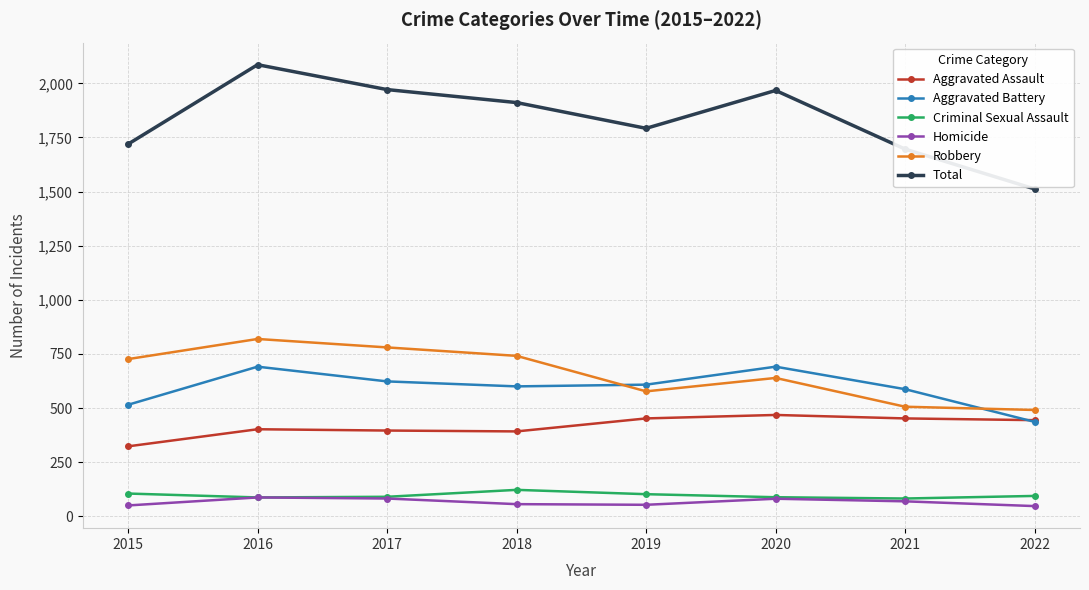

Which label corresponds to the largest value in the chart?

2016